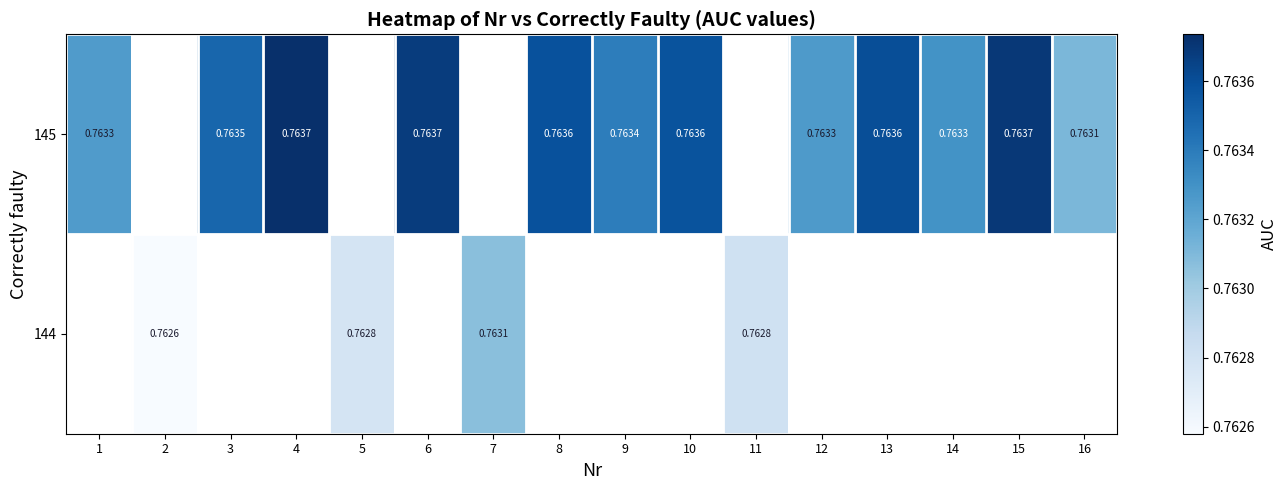

What is the maximum value shown in the chart?

0.8